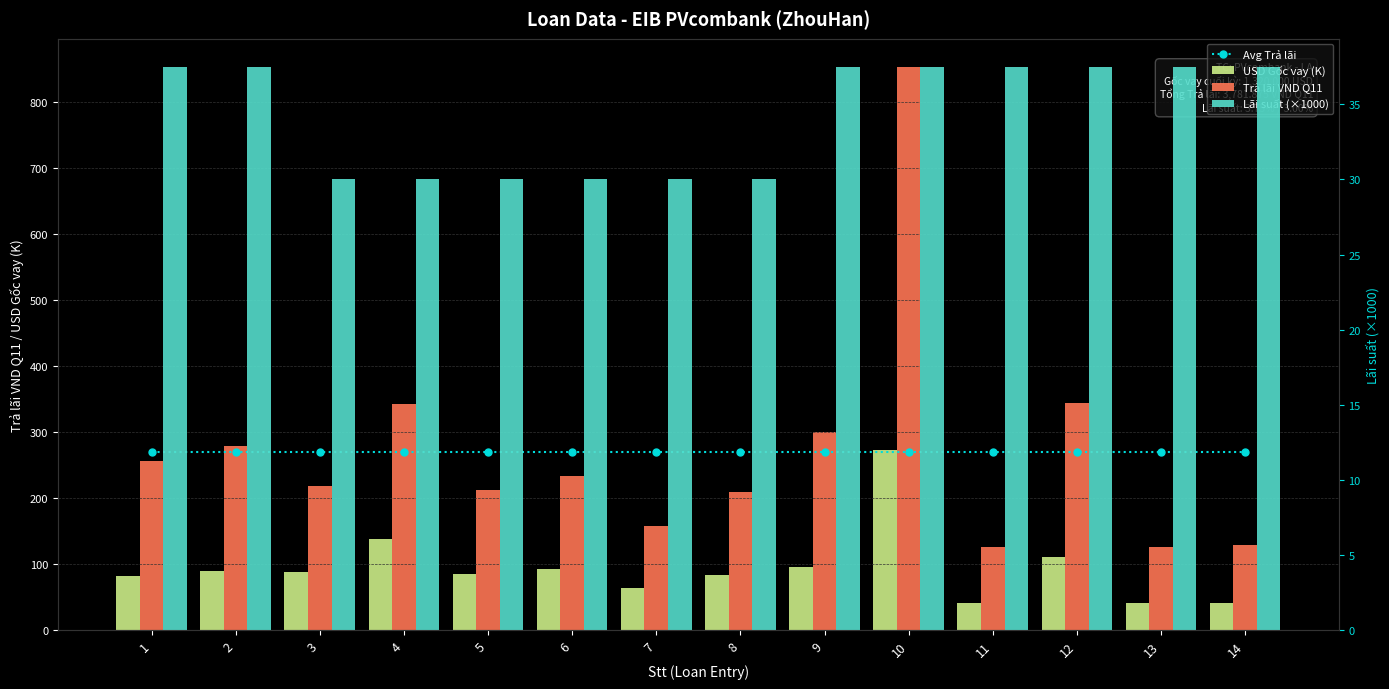

True or false: Trả lãi VND Q11 has a value of 218.8 at 3.

True